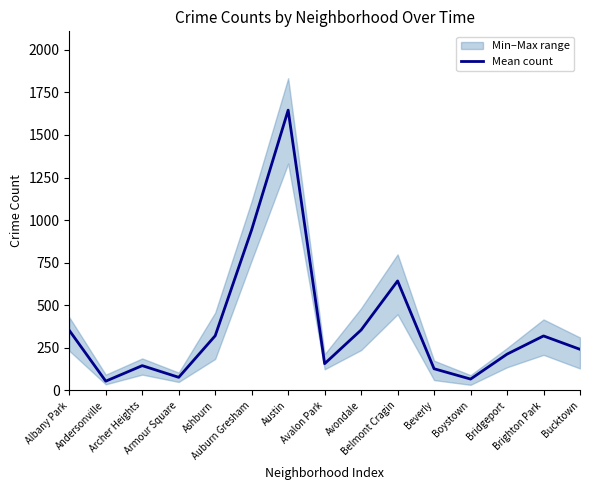

How many categories are shown in the chart?

15